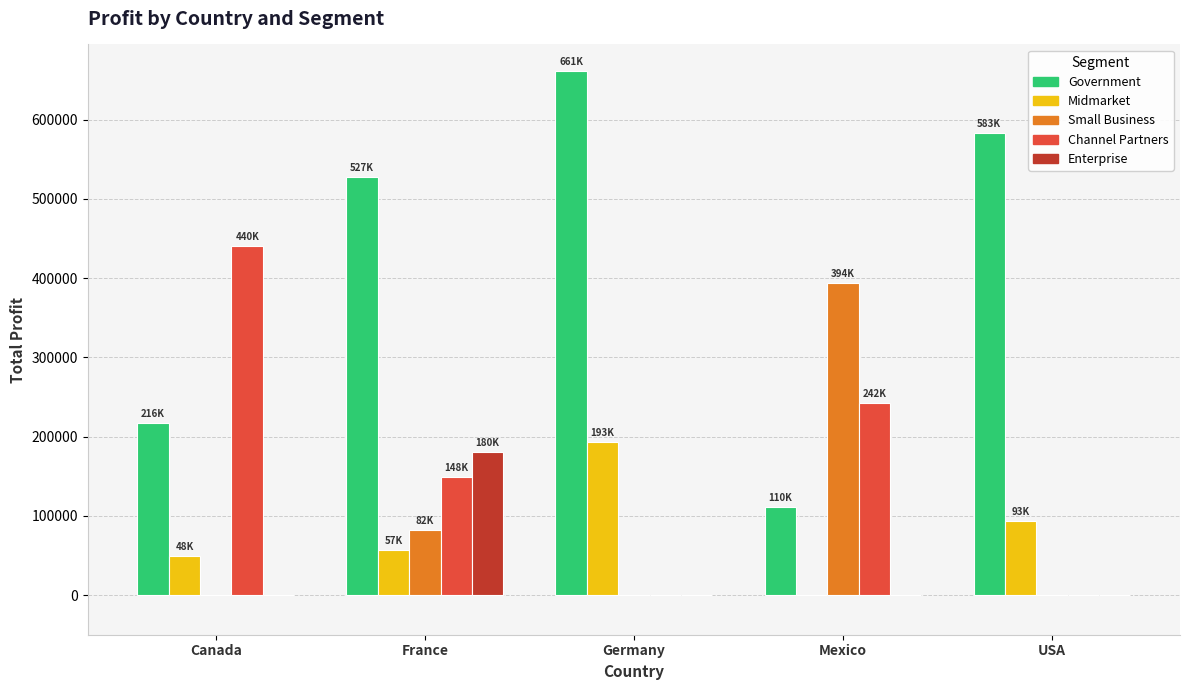

What is the sum of all Enterprise values?

180969